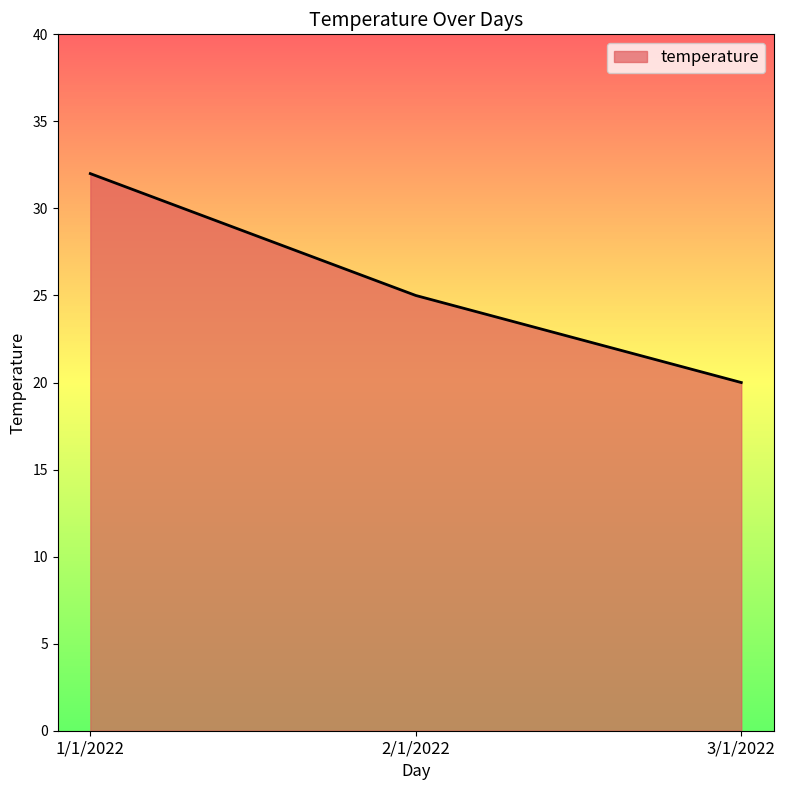

Rank the categories by value from lowest to highest.

3/1/2022, 2/1/2022, 1/1/2022